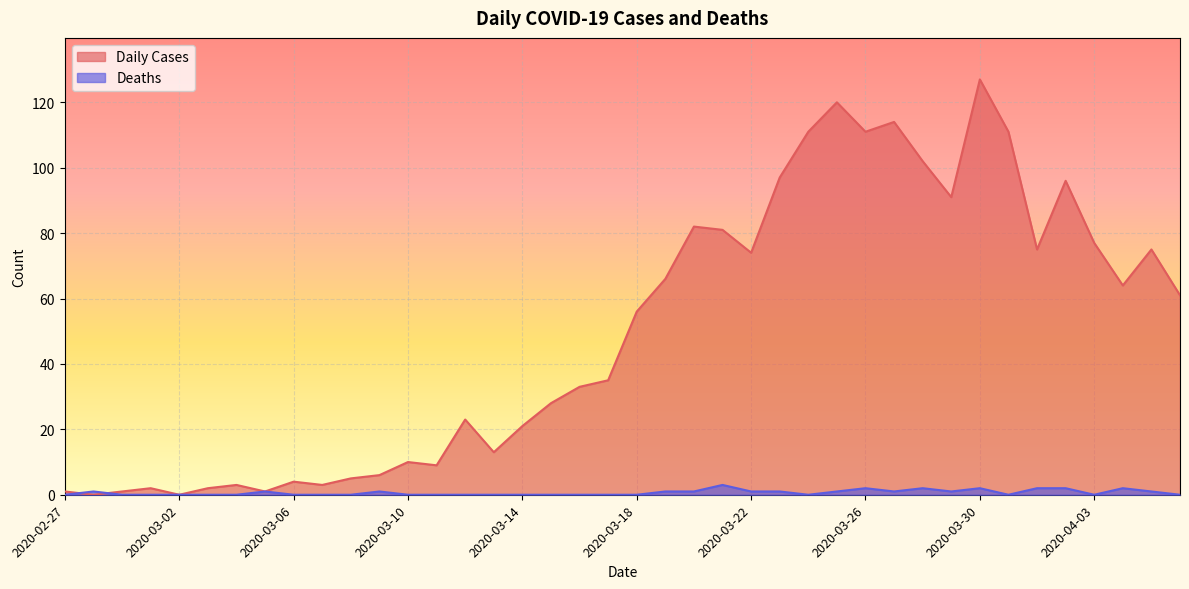

Is the value of Daily Cases at 2020-04-03 greater than the value of Deaths at 2020-04-02?

Yes